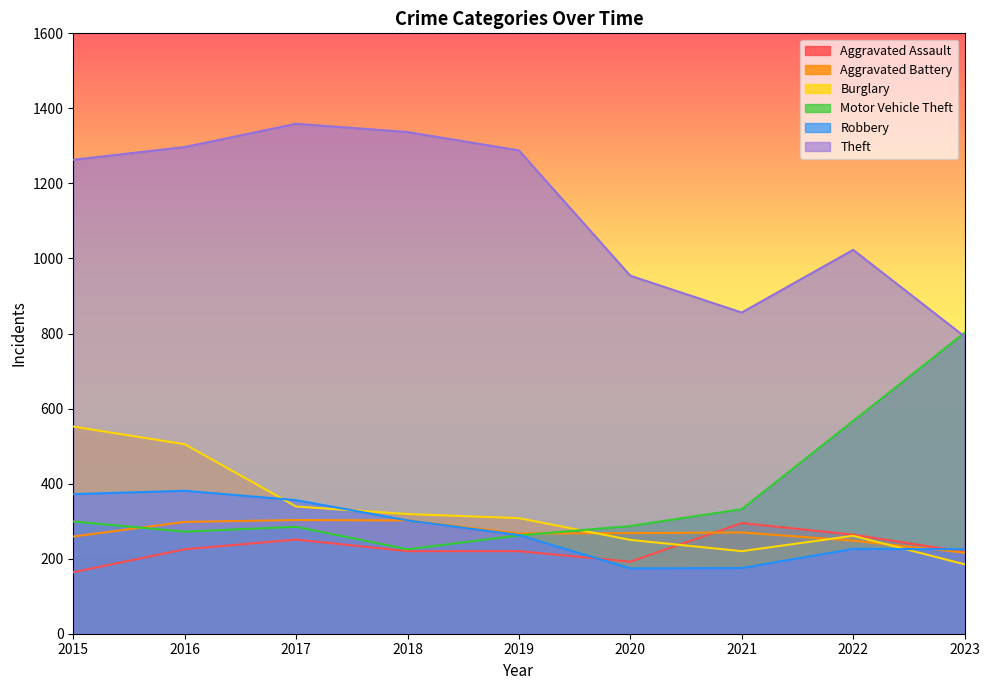

Does the chart have visible grid lines?

No